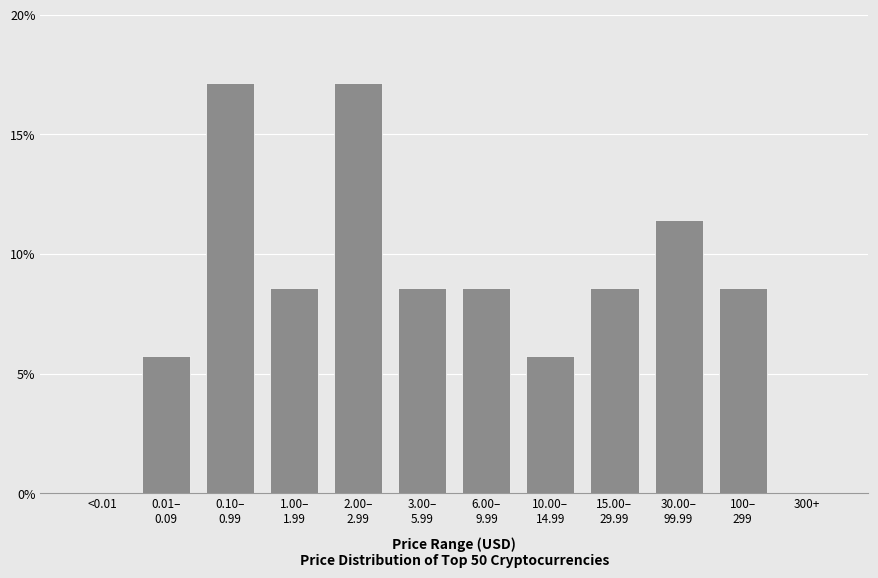

What is the maximum value shown in the chart?

17.1